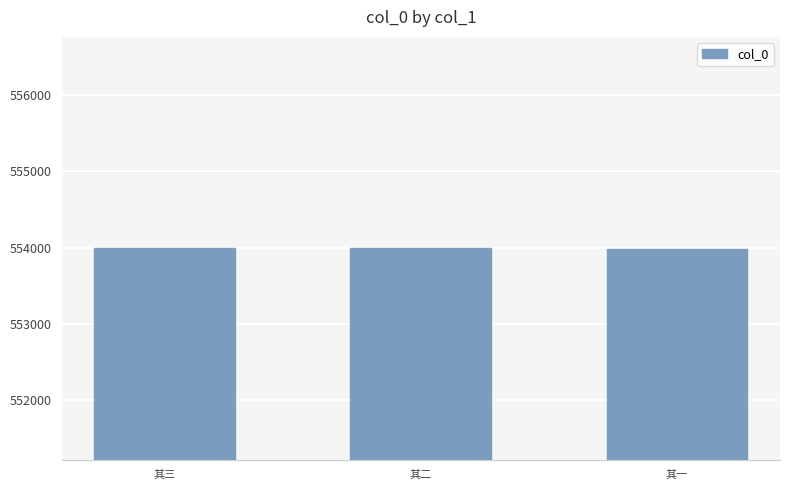

True or false: the data shows 382267 at 其二.

False